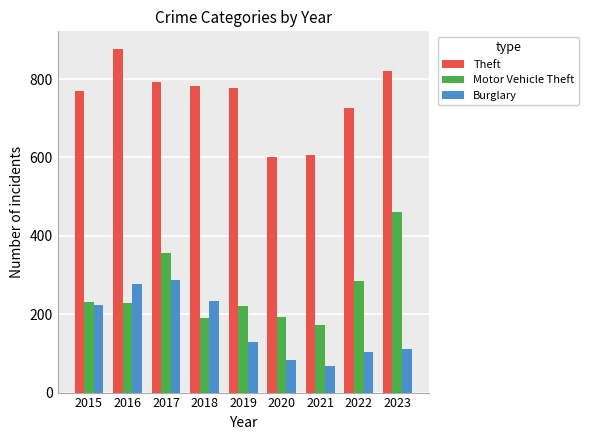

The Burglary series shows 414 at 2017. True or false?

False